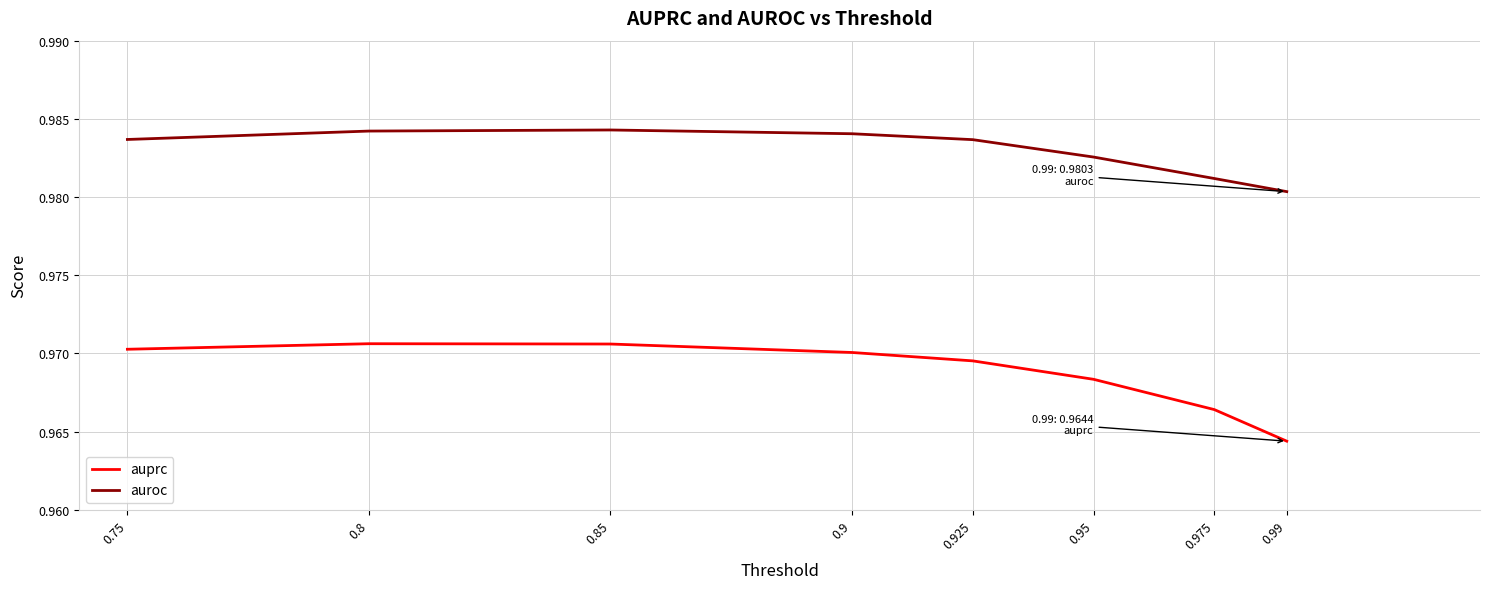

How many interior local peaks does the auprc series have?

1